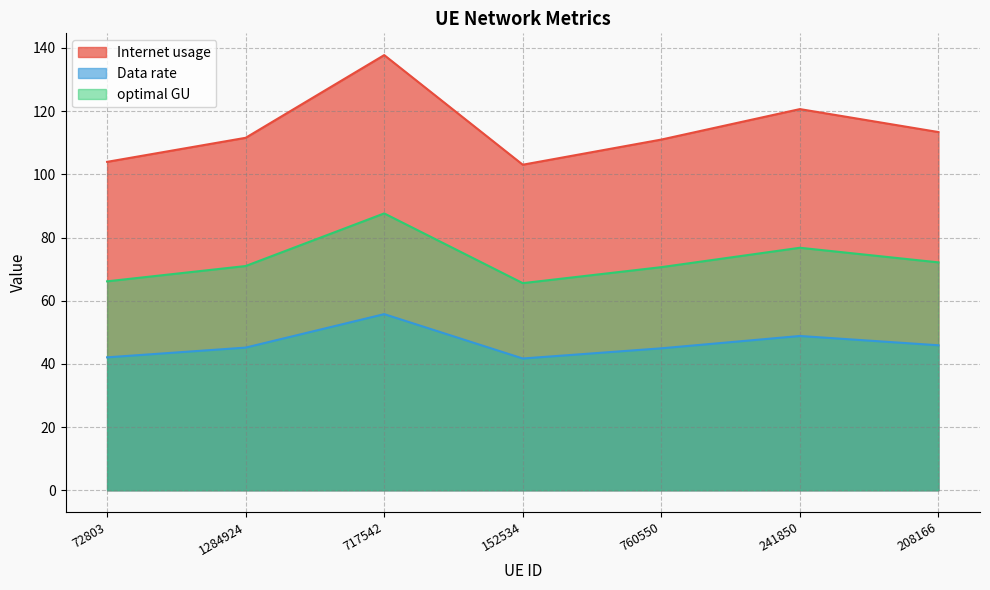

Is the value of Data rate at 1284924 greater than the value of Internet usage at 152534?

No